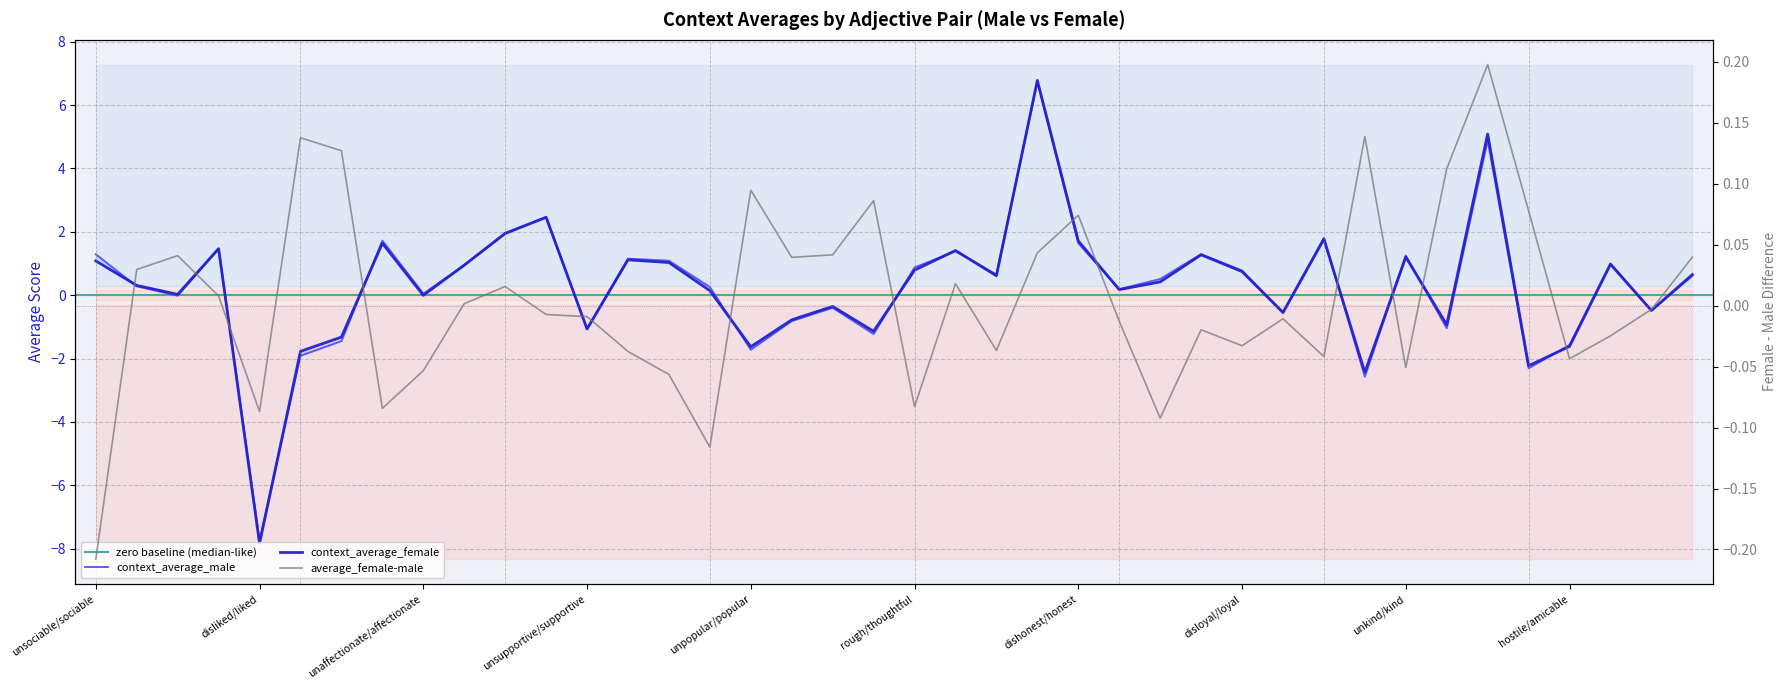

At fake/genuine, list the series in order from smallest to largest.

average_female-male, context_average_female, context_average_male